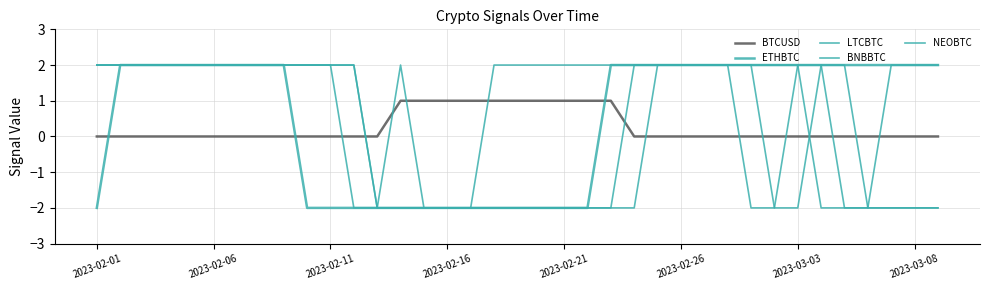

How many positive values does the BNBBTC series have?

22